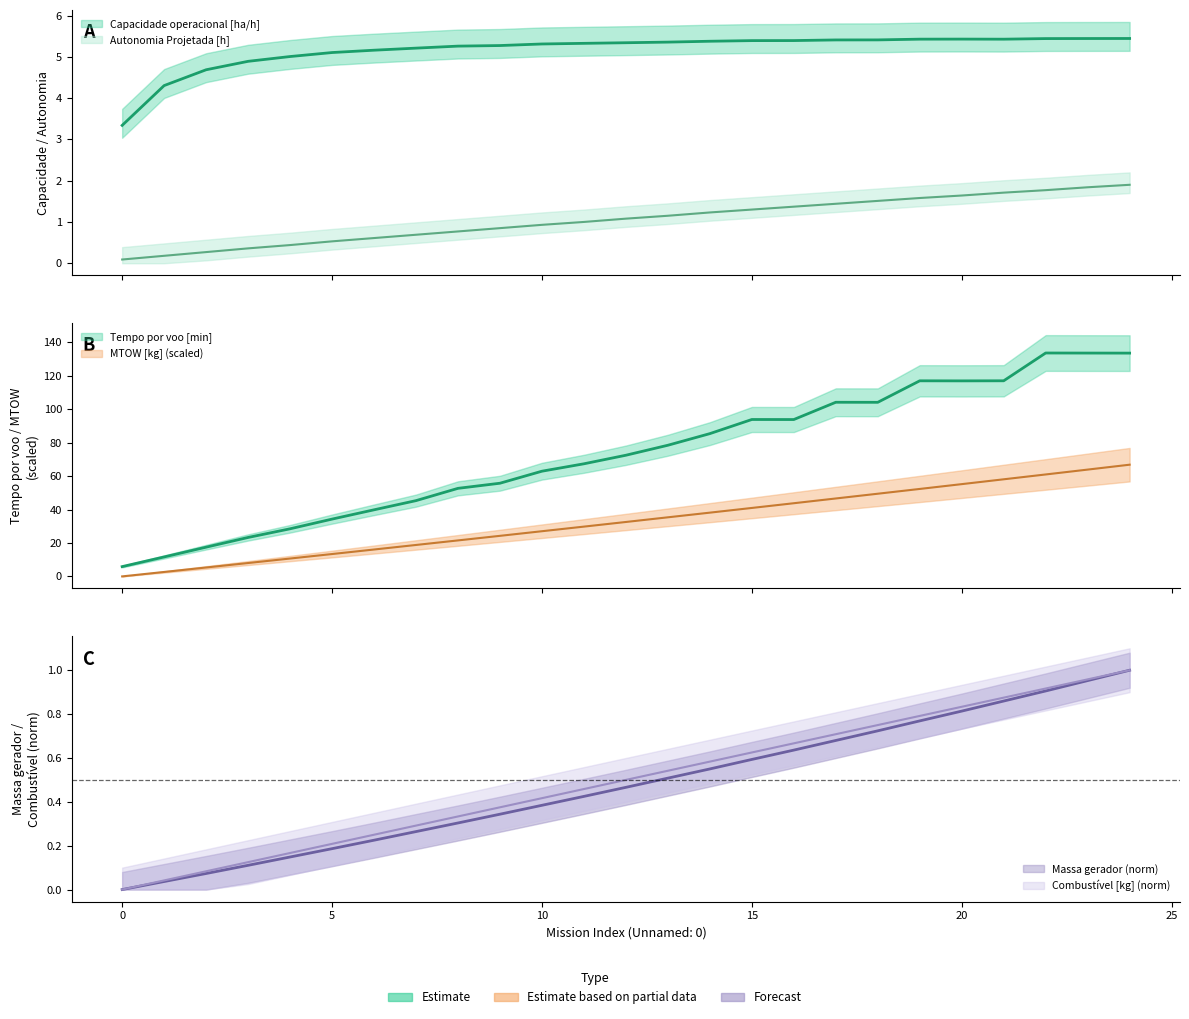

Is it true that Combustível [kg] equals 0.0 at 2?

False